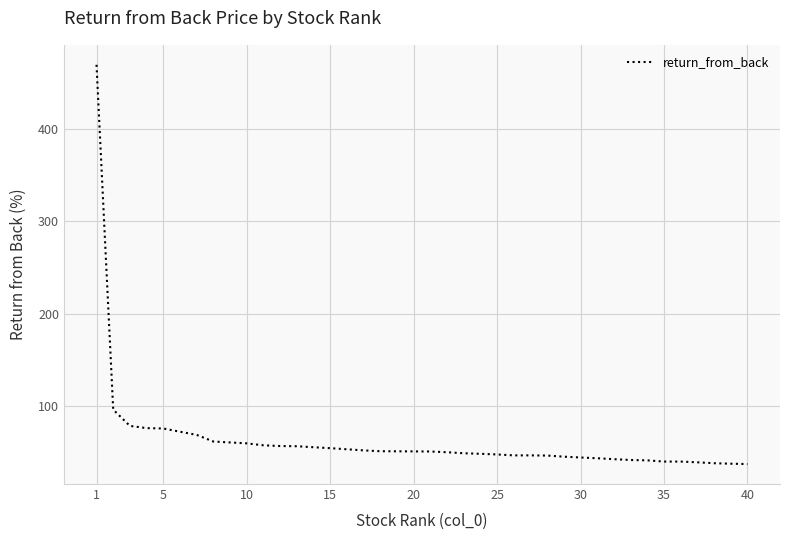

What is the greatest value displayed?

469.2